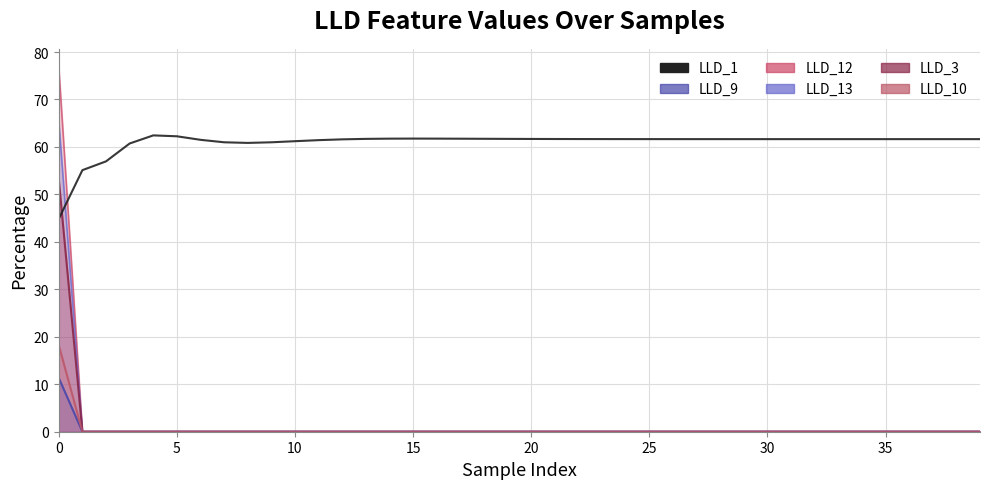

What is the average value?

60.9